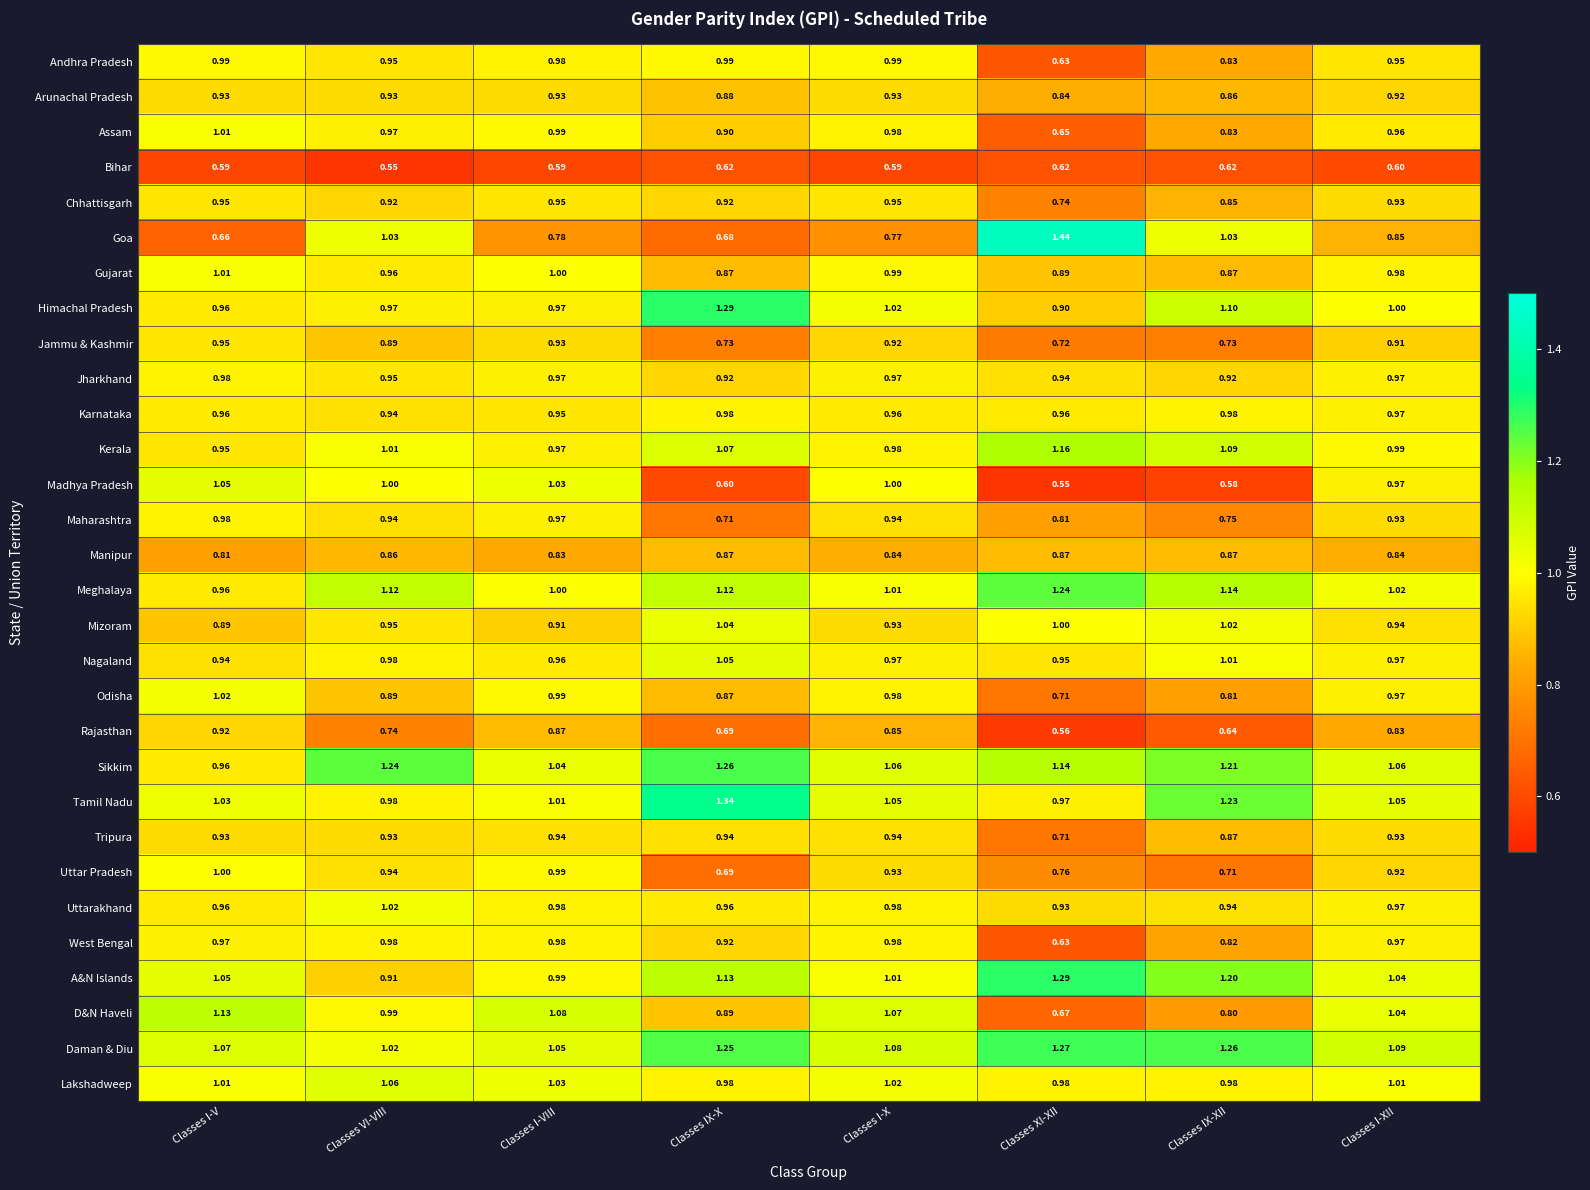

At which label is Meghalaya closest to 1?

Classes I-VIII